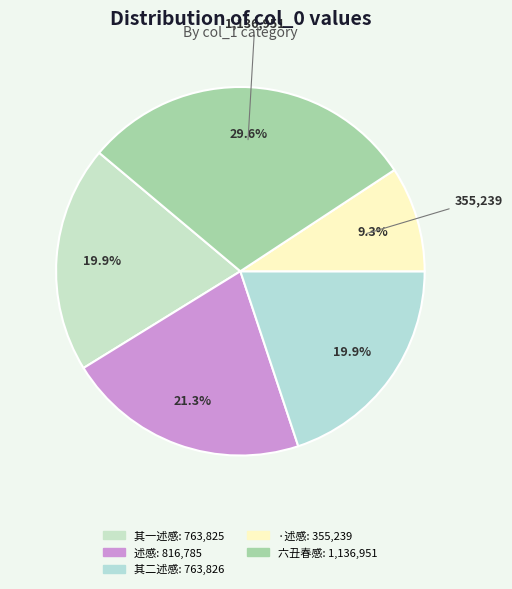

To the nearest percent, what is the average slice percentage?

20%